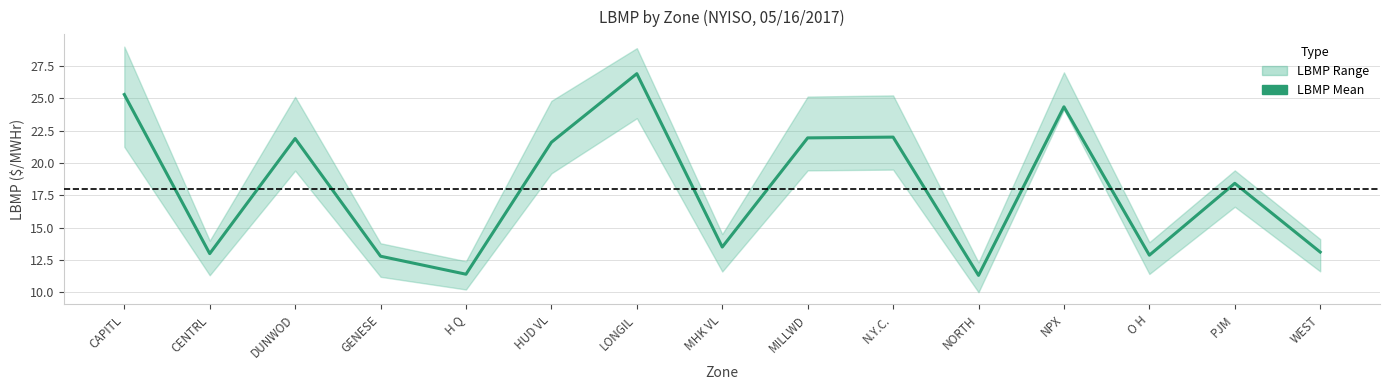

At which category does the data reach its first local peak?

DUNWOD